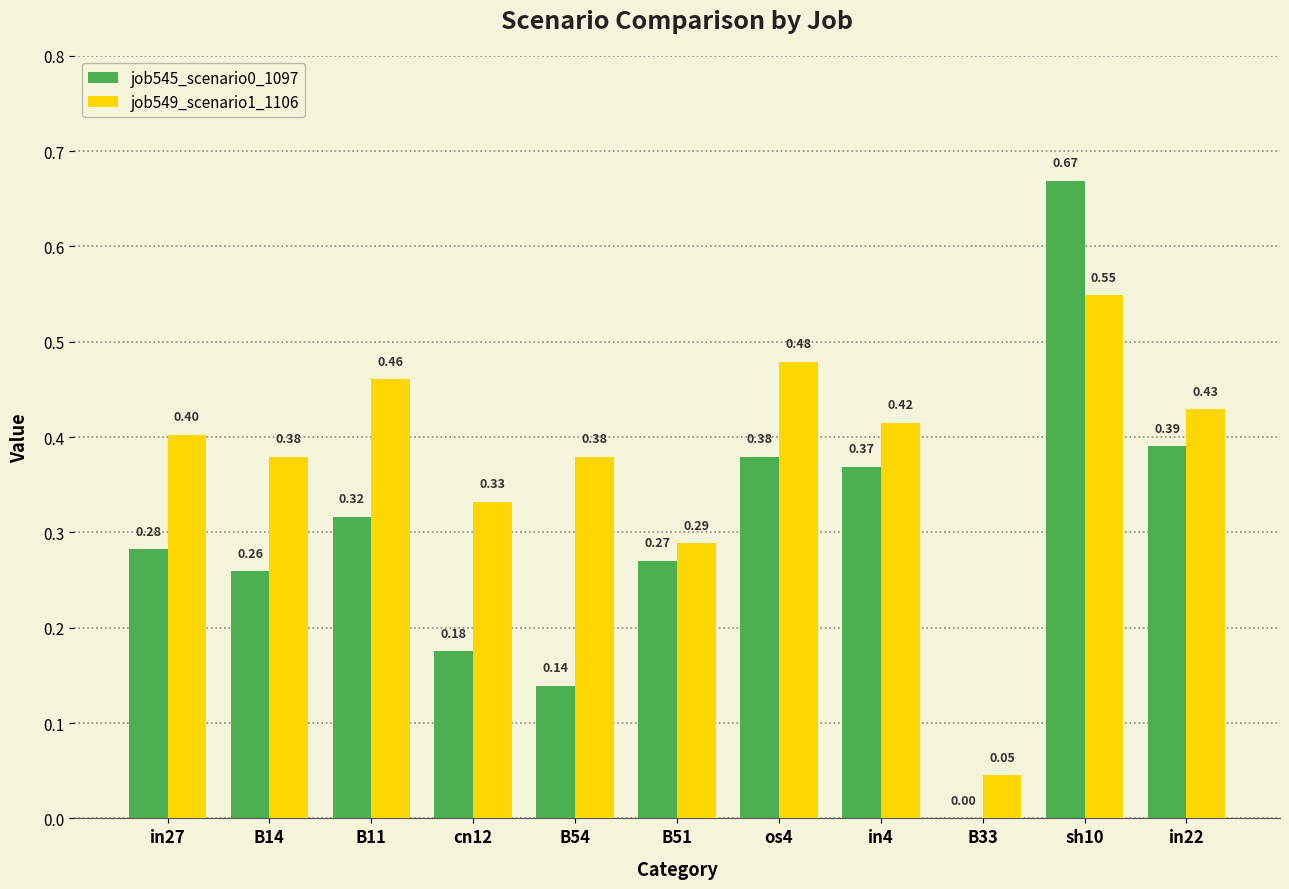

Which series has the largest total across all categories?

job549_scenario1_1106